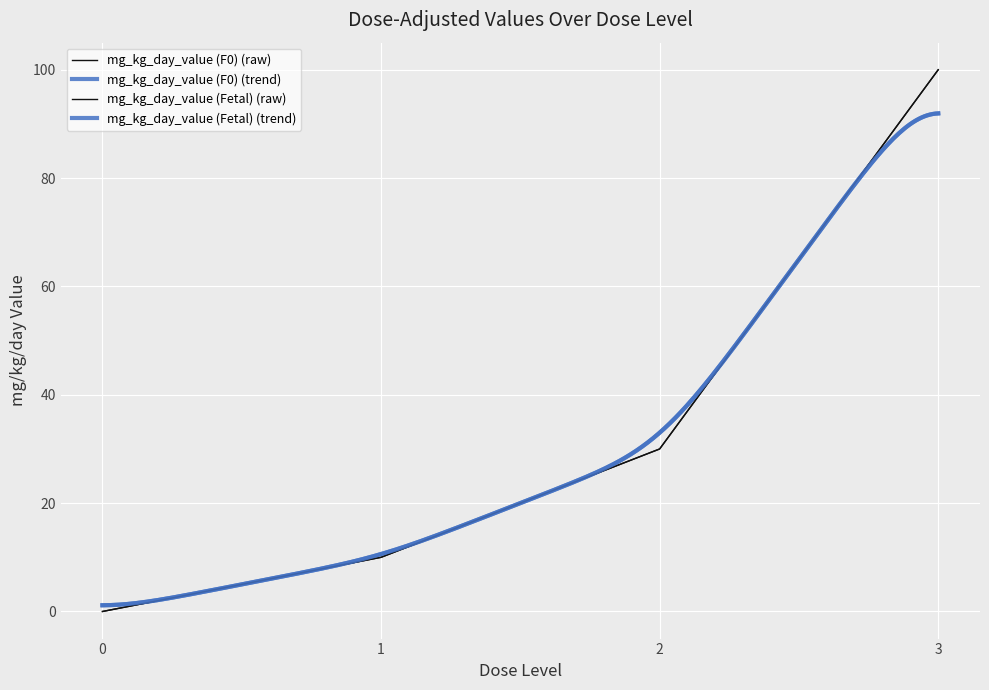

True or false: mg_kg_day_value (Fetal) has more than 2 interior local peaks.

False